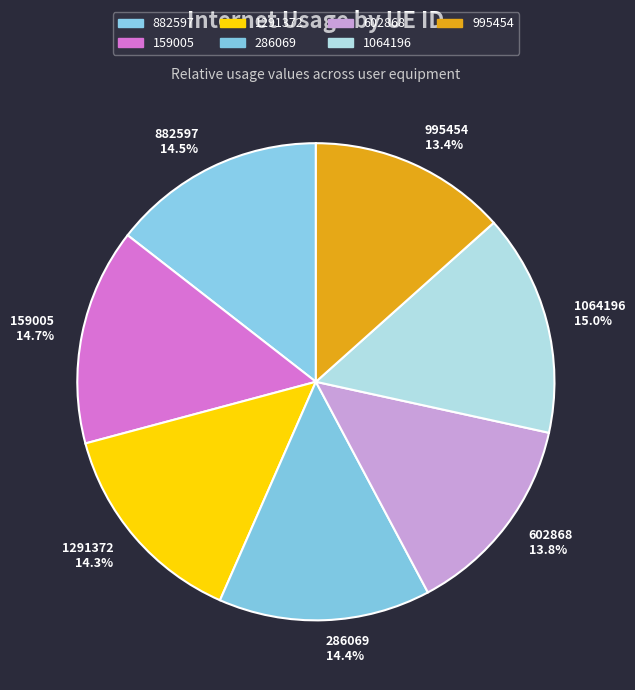

Do 1064196 15.0% and 882597 14.5% together represent more than half of the pie?

No